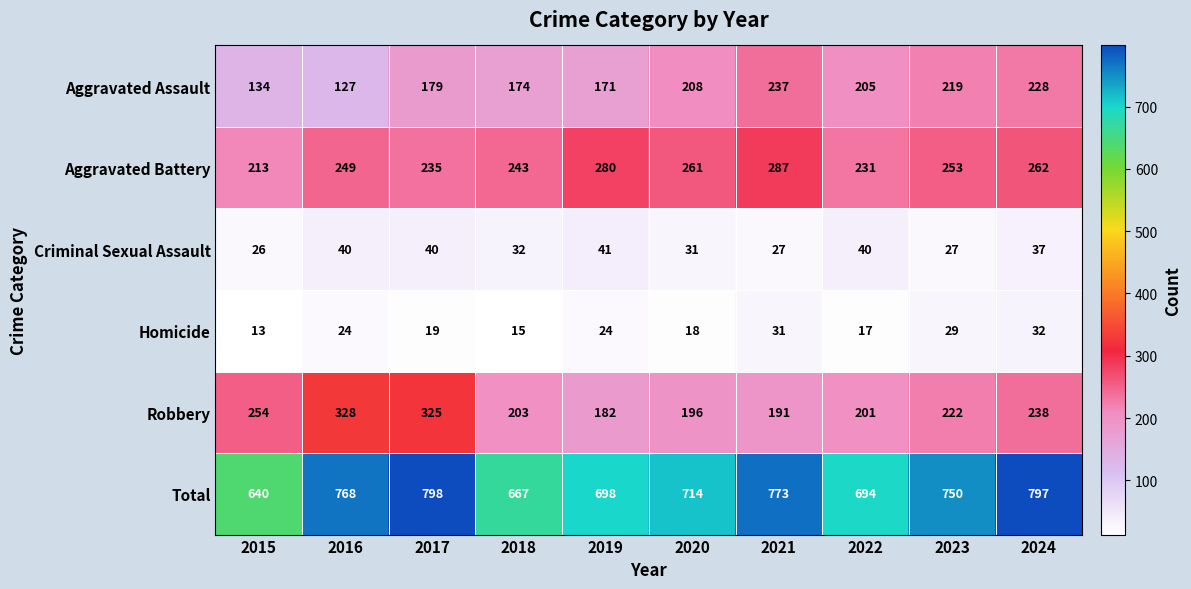

What is the difference between the maximum and minimum values in the Aggravated Battery series?

74